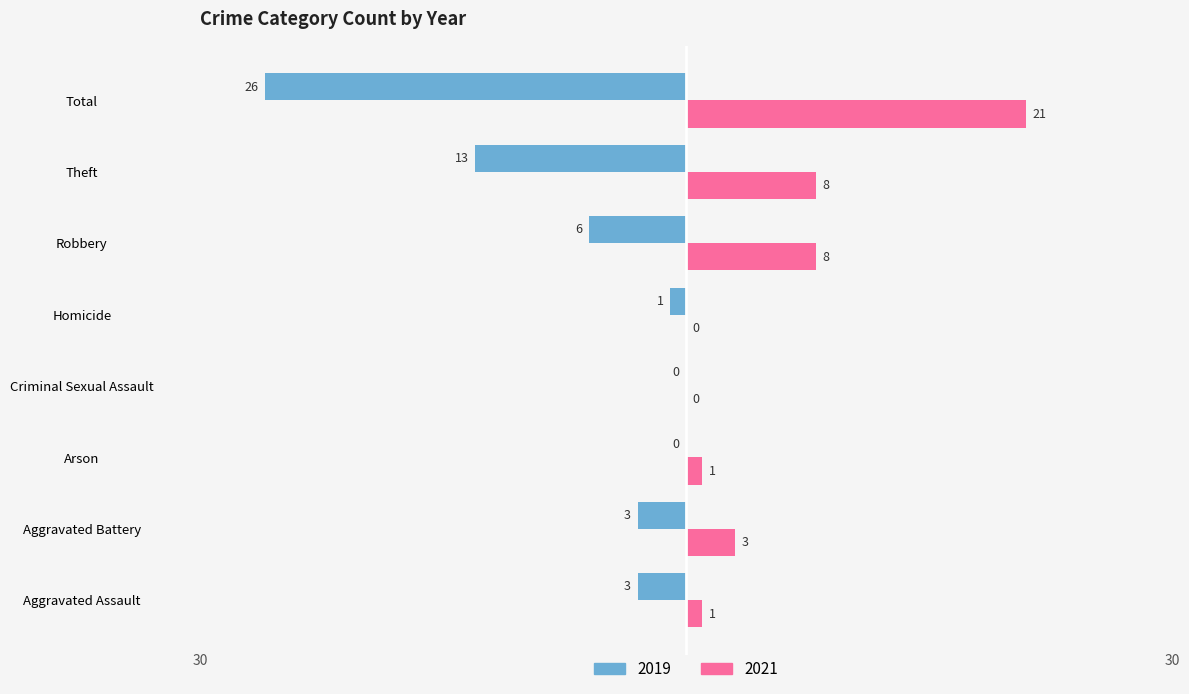

Is the value of 2019 at Aggravated Battery greater than the value of 2021 at Theft?

No